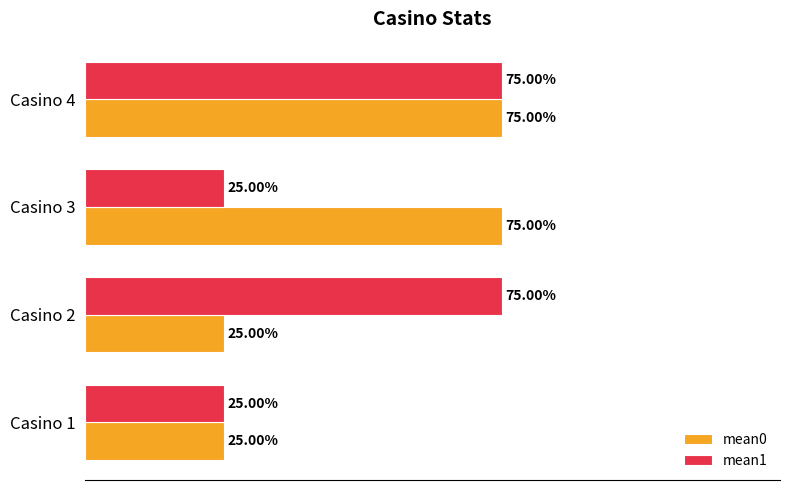

Are the bars grouped side by side (vs. stacked)?

Yes